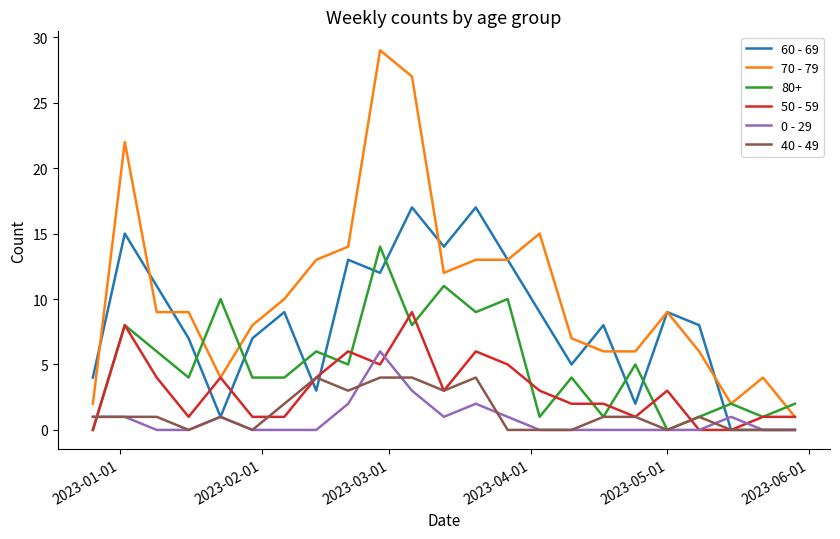

Rank the series by their maximum value, from lowest to highest.

40 - 49, 0 - 29, 50 - 59, 80+, 60 - 69, 70 - 79